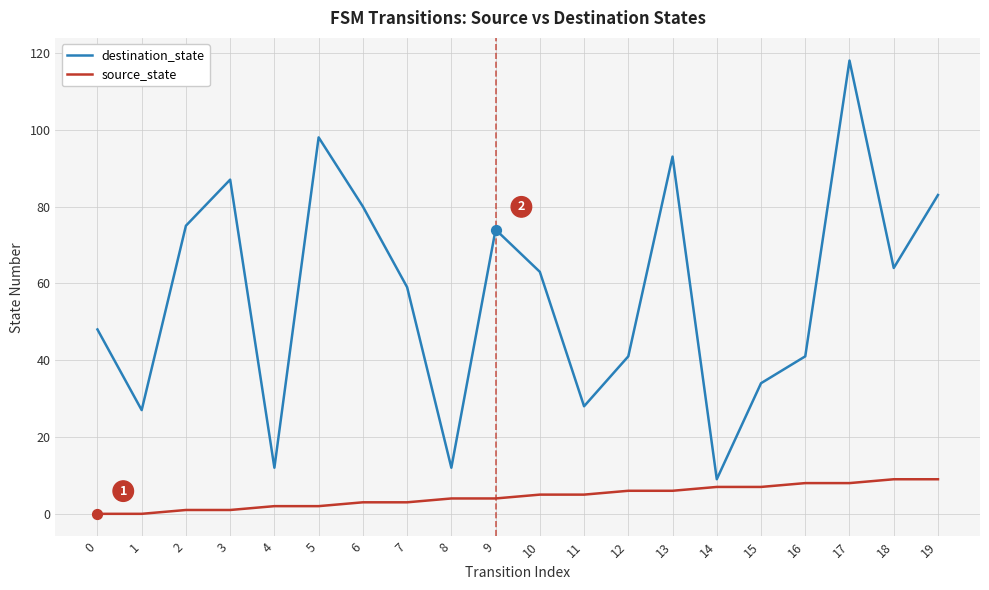

Which series has the widest spread of values?

destination_state